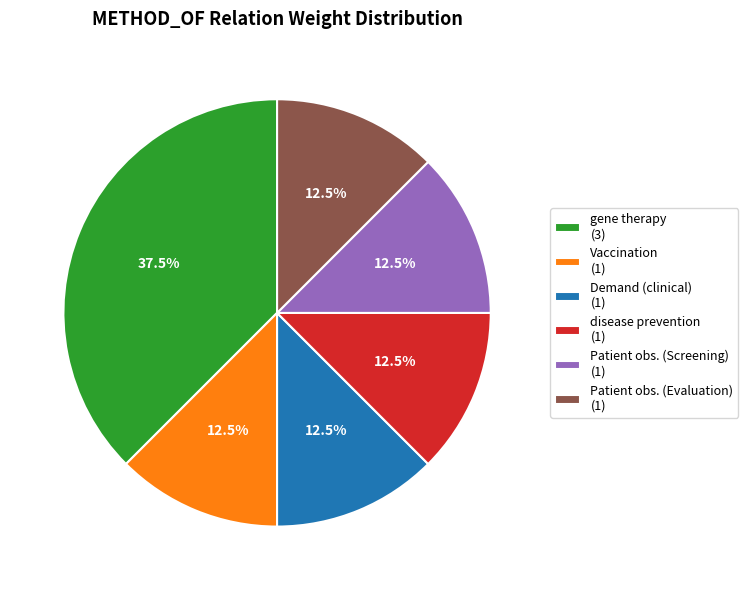

Which category has the biggest portion of the pie?

gene therapy (3)